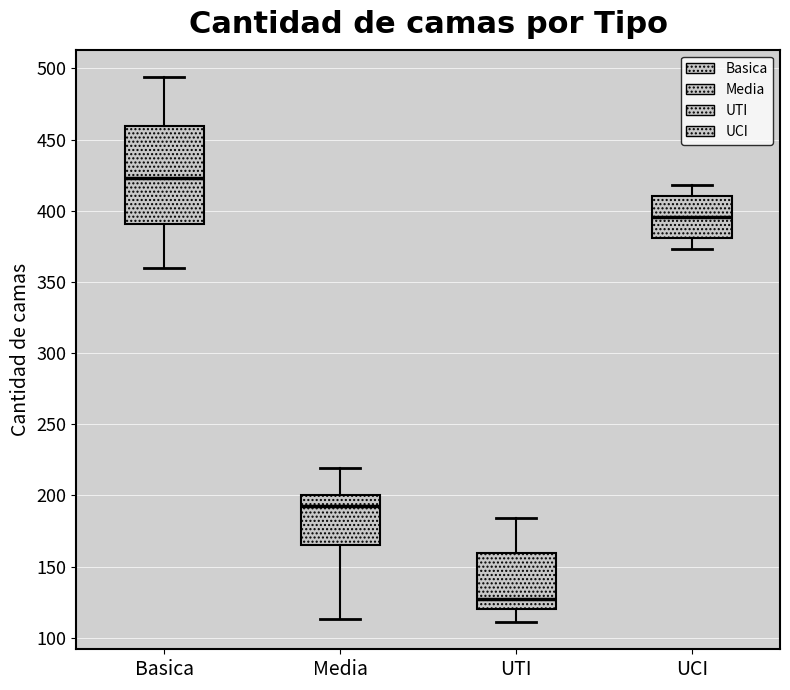

Reading left to right, transcribe this box plot: for each box, give where its median line is, the range the box spans, and where its two whiskers end, as read against the y-axis. The values are not printed on the chart, so give them approximately, as read against the axis.

Basica: median 425, box 390 to 460, whiskers 360 to 495
Media: median 195, box 165 to 200, whiskers 115 to 220
UTI: median 125, box 120 to 160, whiskers 110 to 185
UCI: median 395, box 380 to 410, whiskers 375 to 420